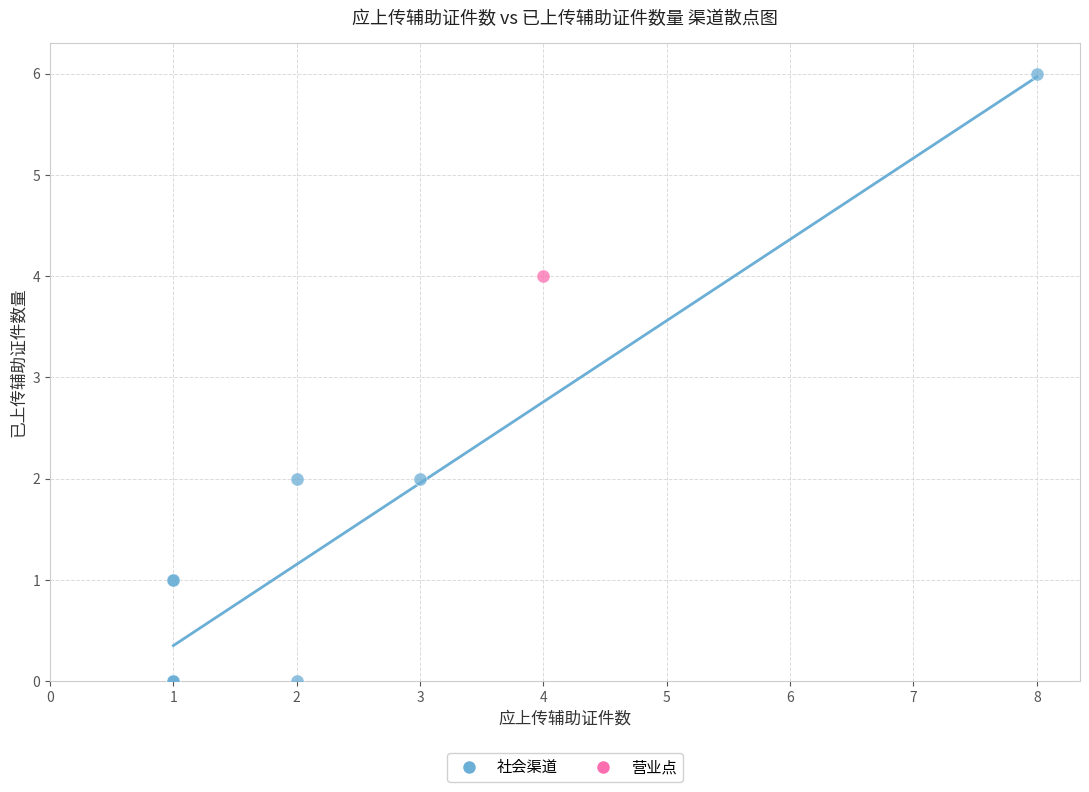

What are all the series names shown in the legend?

社会渠道, 营业点